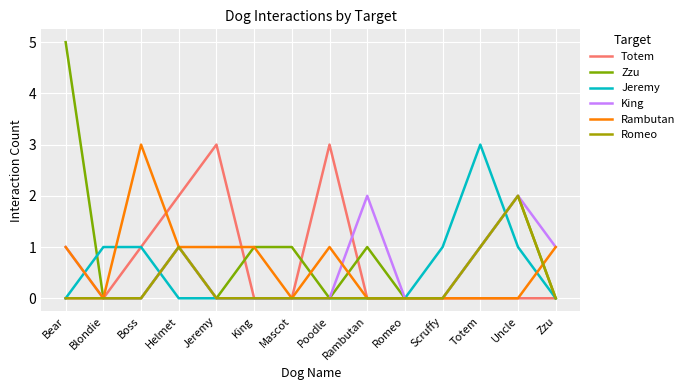

What are all the series names shown in the legend?

Totem, Zzu, Jeremy, King, Rambutan, Romeo